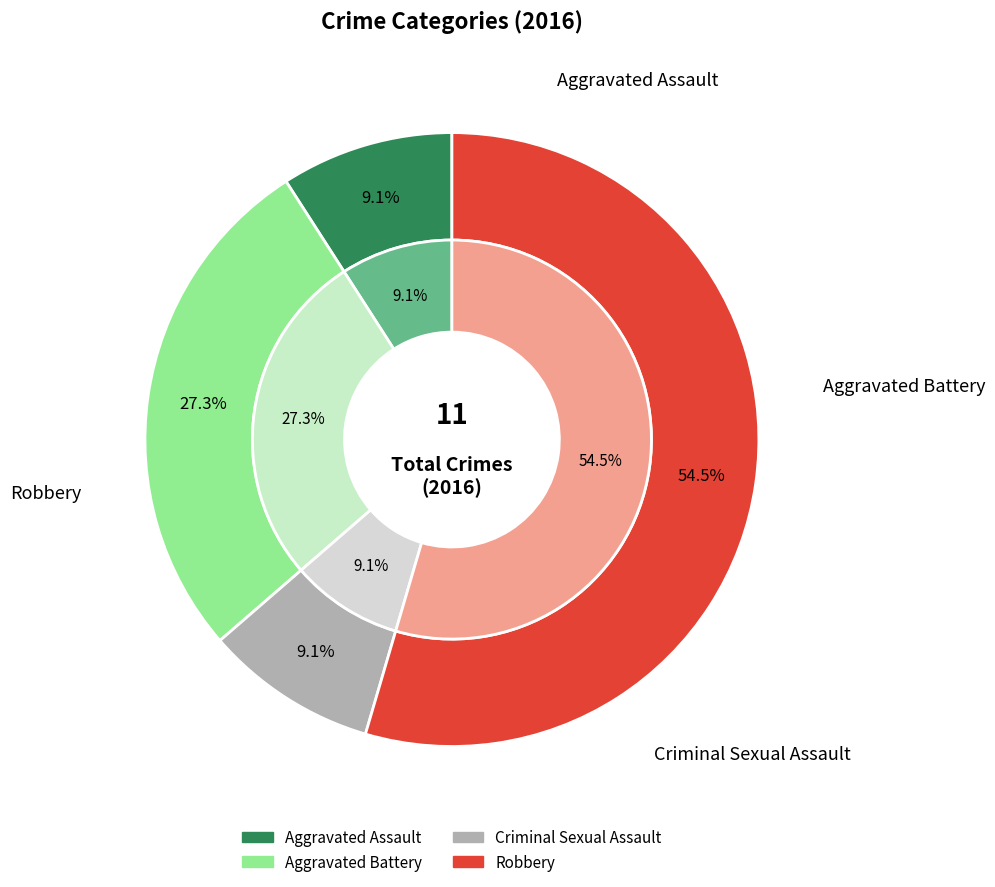

Is it true that Aggravated Battery is 41% of the pie?

False